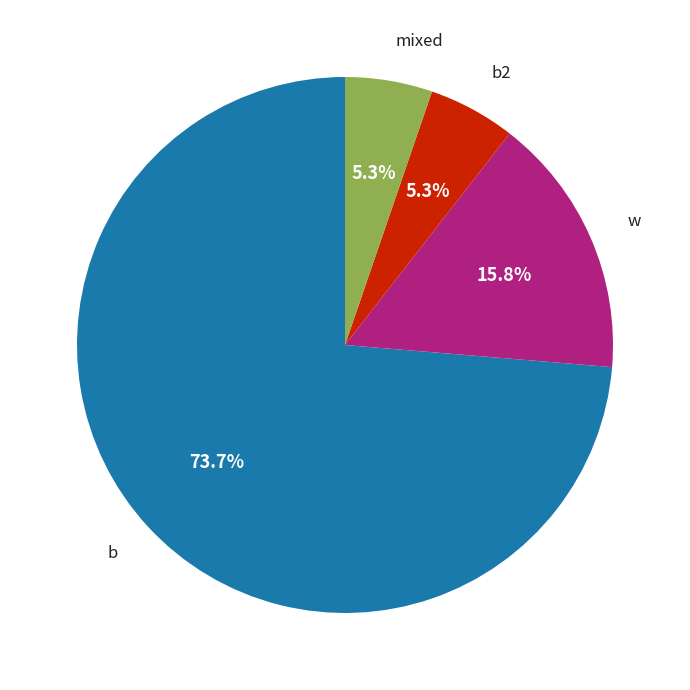

Does any single category account for the majority?

Yes